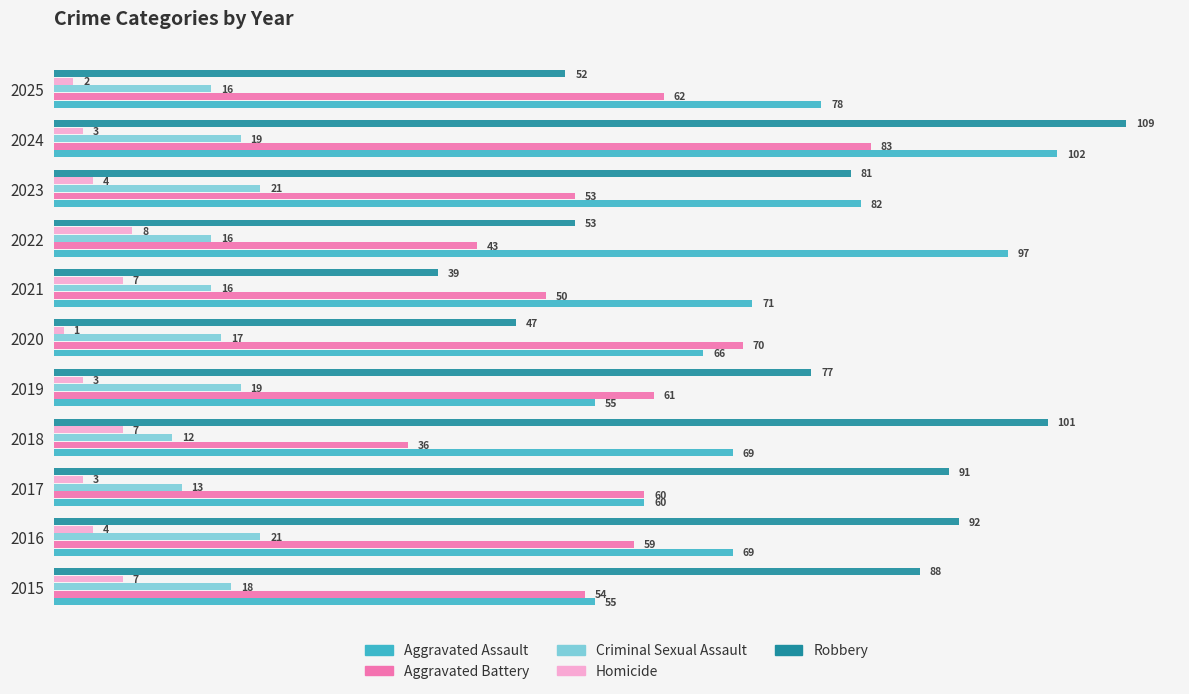

Read the Criminal Sexual Assault value at 2025.

16